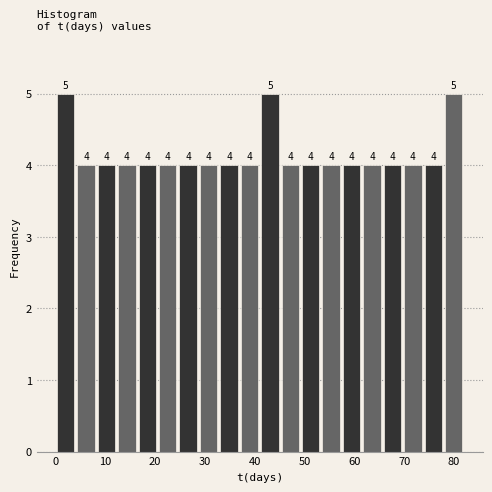

Reading left to right, transcribe this chart: for each bar, give the range it covers on the x-axis and its height. The bar edges are not printed on the chart, so give them approximately, as read against the axis.

0.0 to 4.1: 5
4.1 to 8.2: 4
8.2 to 12.3: 4
12.3 to 16.4: 4
16.4 to 20.5: 4
20.5 to 24.6: 4
24.6 to 28.7: 4
28.7 to 32.8: 4
32.8 to 36.9: 4
36.9 to 41.0: 4
41.0 to 45.1: 5
45.1 to 49.2: 4
49.2 to 53.3: 4
53.3 to 57.4: 4
57.4 to 61.5: 4
61.5 to 65.6: 4
65.6 to 69.7: 4
69.7 to 73.8: 4
73.8 to 77.9: 4
77.9 to 82.0: 5